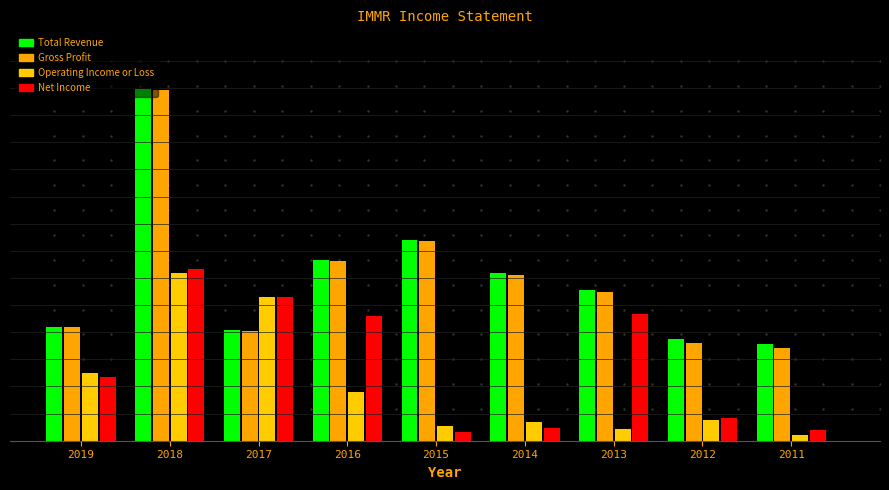

Are the bars grouped side by side (vs. stacked)?

Yes